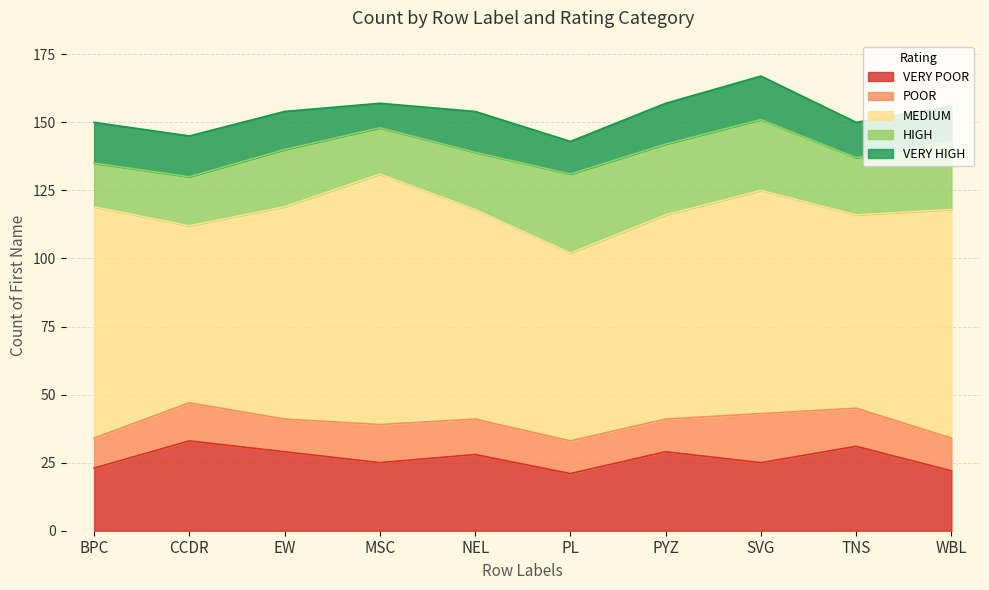

Reading left to right, extract all data points from this chart.

VERY POOR: 23	33	29	25	28	21	29	25	31	22
POOR: 11	14	12	14	13	12	12	18	14	12
MEDIUM: 85	65	78	92	77	69	75	82	71	84
HIGH: 16	18	21	17	21	29	26	26	21	25
VERY HIGH: 15	15	14	9	15	12	15	16	13	13